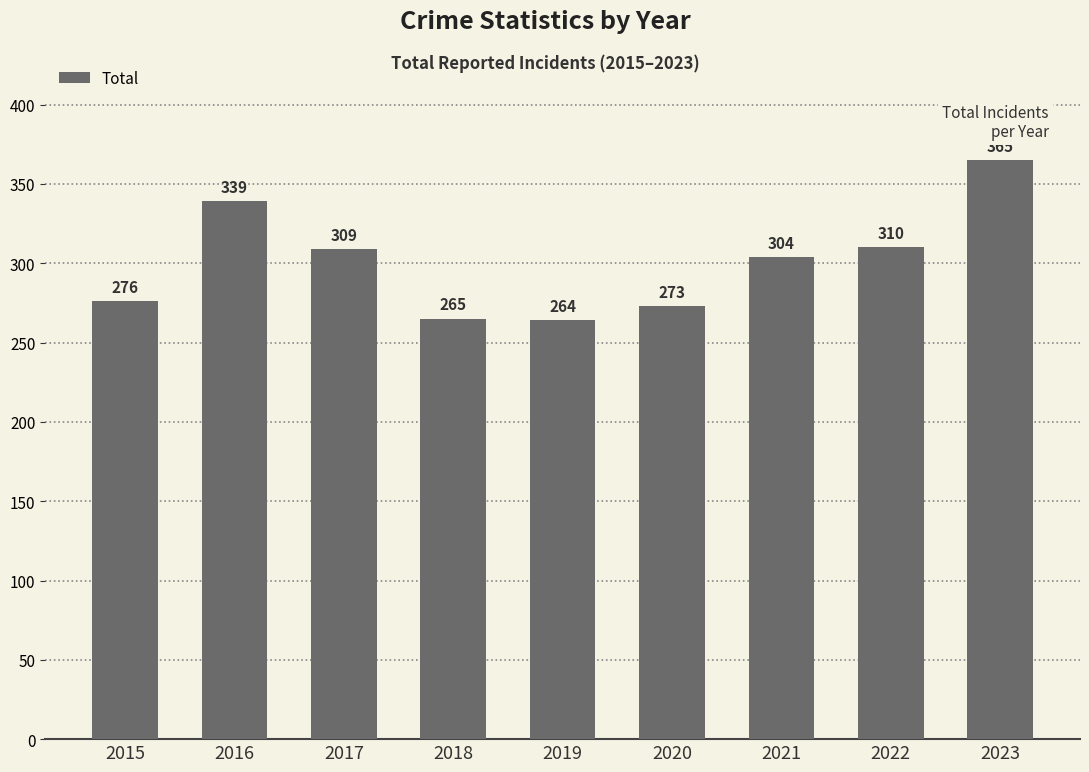

List the labels in order of value, smallest first.

2019, 2018, 2020, 2015, 2021, 2017, 2022, 2016, 2023